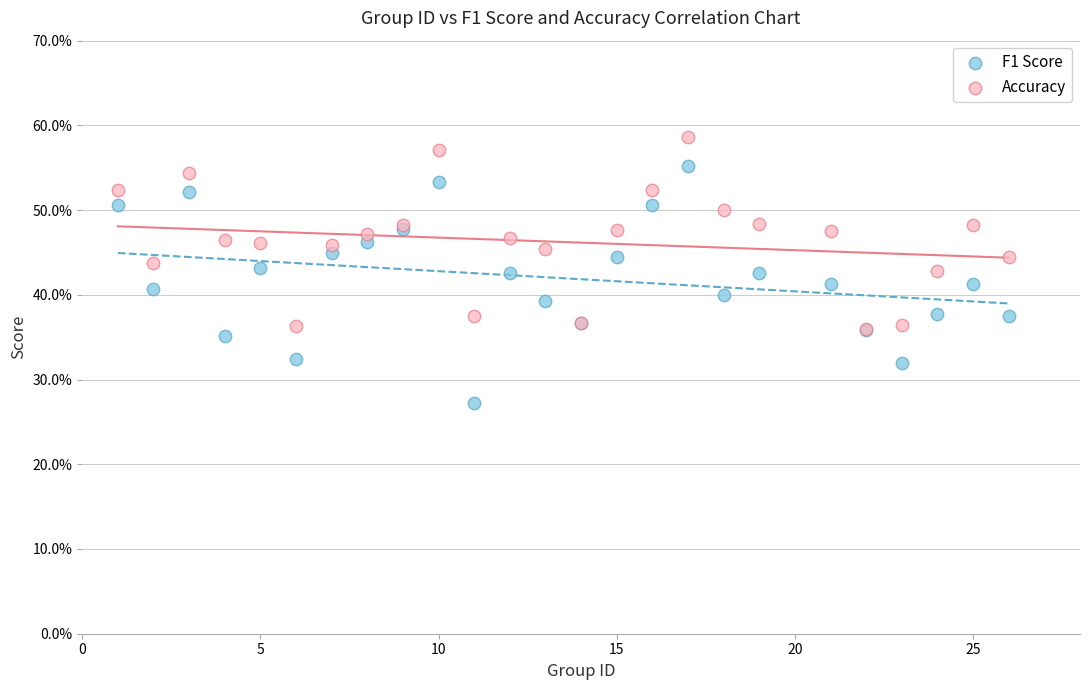

Which series reaches the maximum Y coordinate?

Accuracy